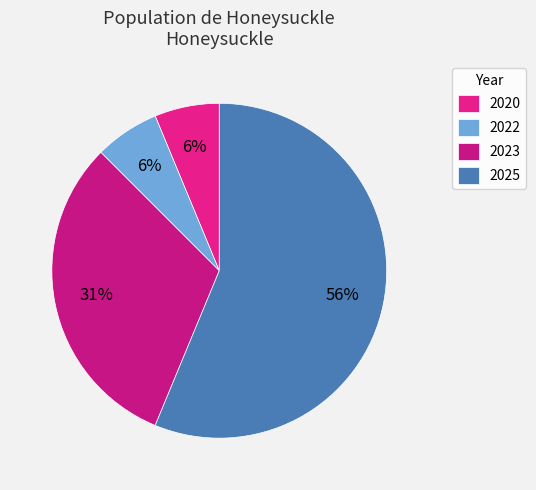

Combined, what portion of the pie is 2020 and 2022?

12.5%